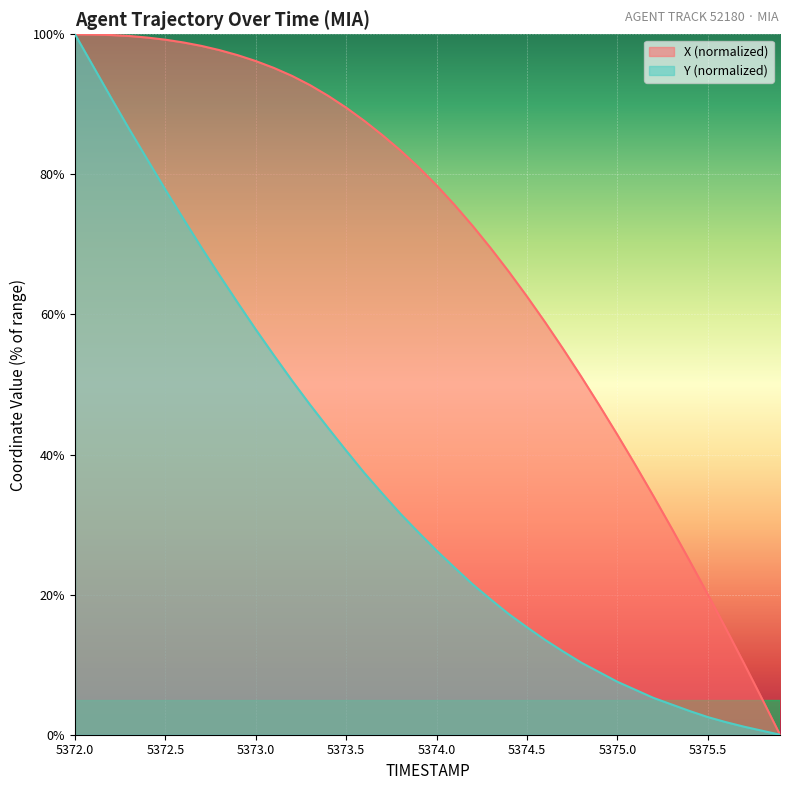

How many values in the X series exceed 81?

20